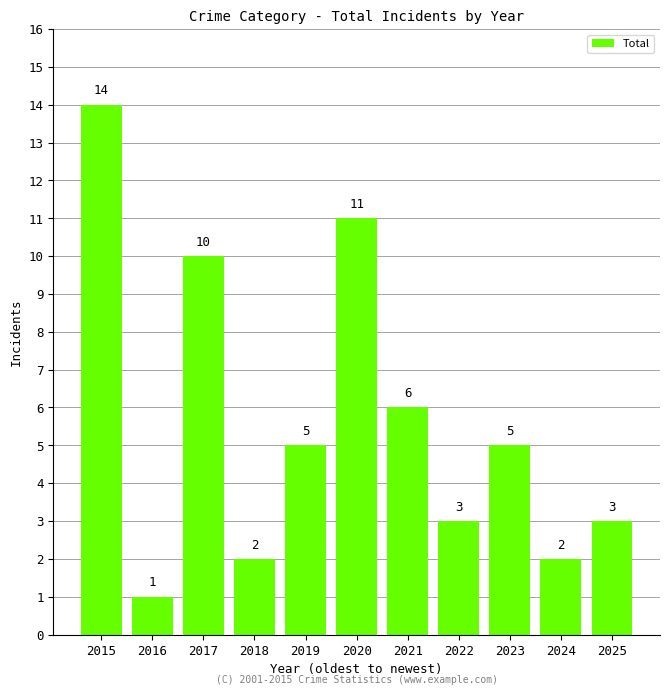

At which label is the value closest to 7?

2021